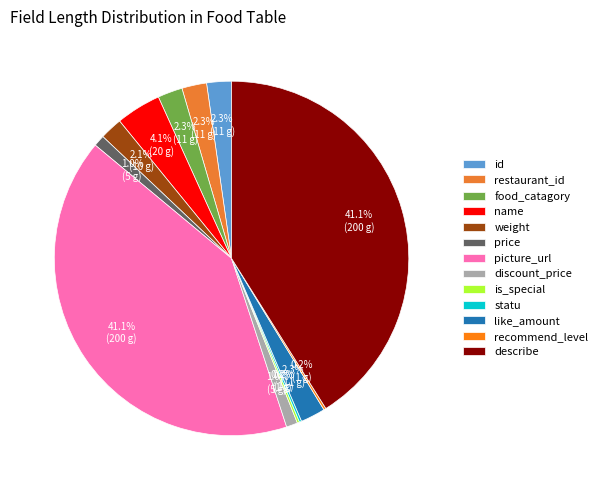

Is there a majority slice in this chart?

No